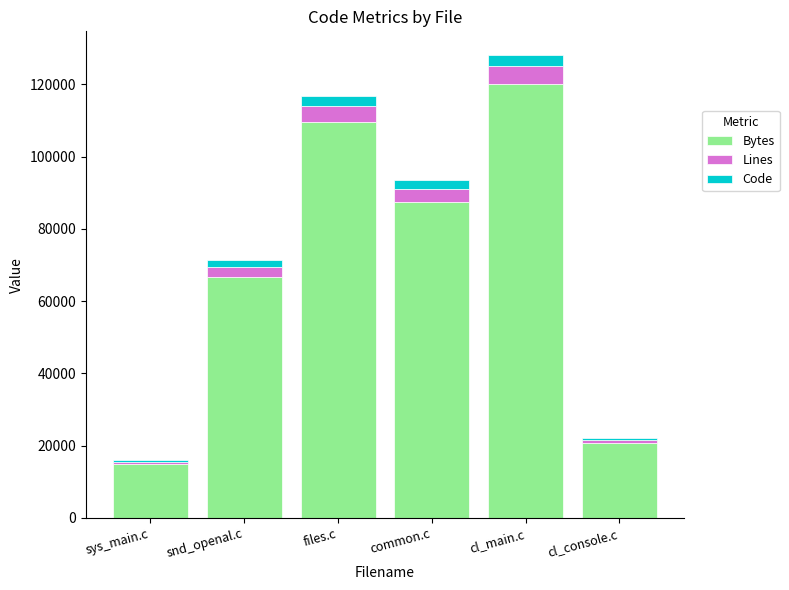

True or false: Bytes has a value of 109566 at snd_openal.c.

False